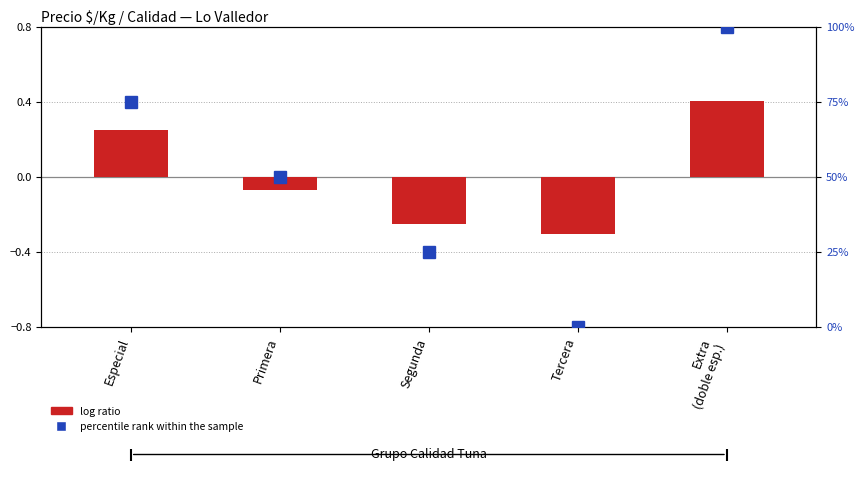

How many data points does each series have?

5